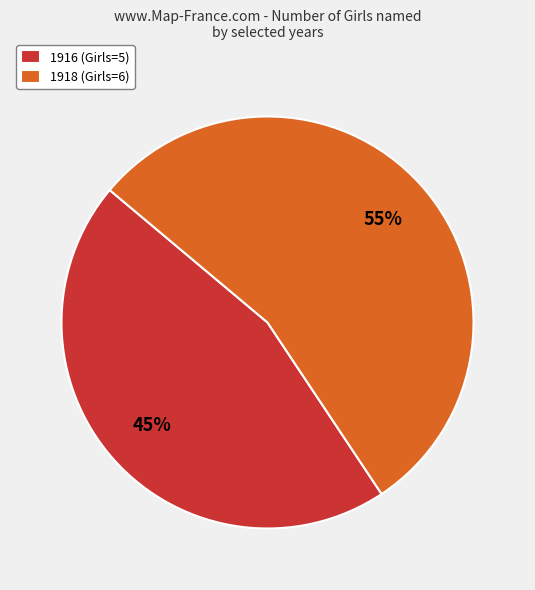

Approximately how many times larger is the value at 1916 (Girls=5) compared to 1918 (Girls=6)?

0.8